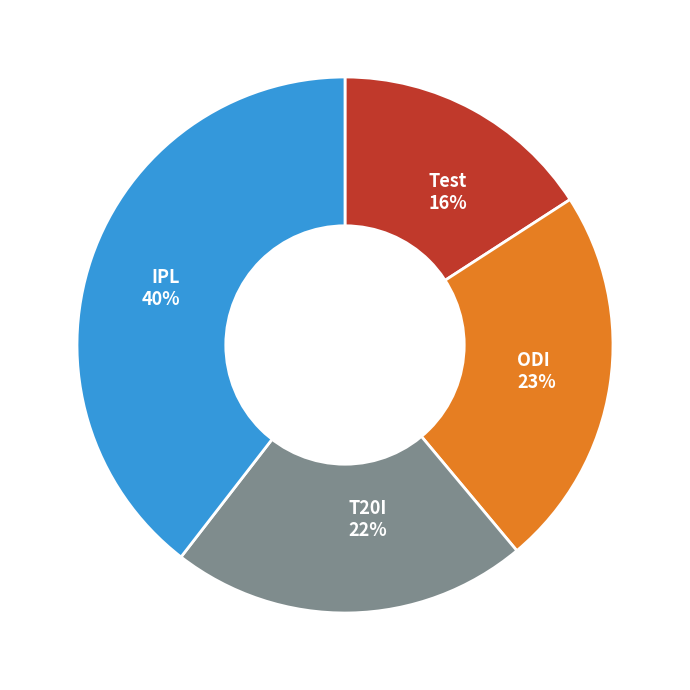

To the nearest percent, what percentage of the pie is IPL?

40%